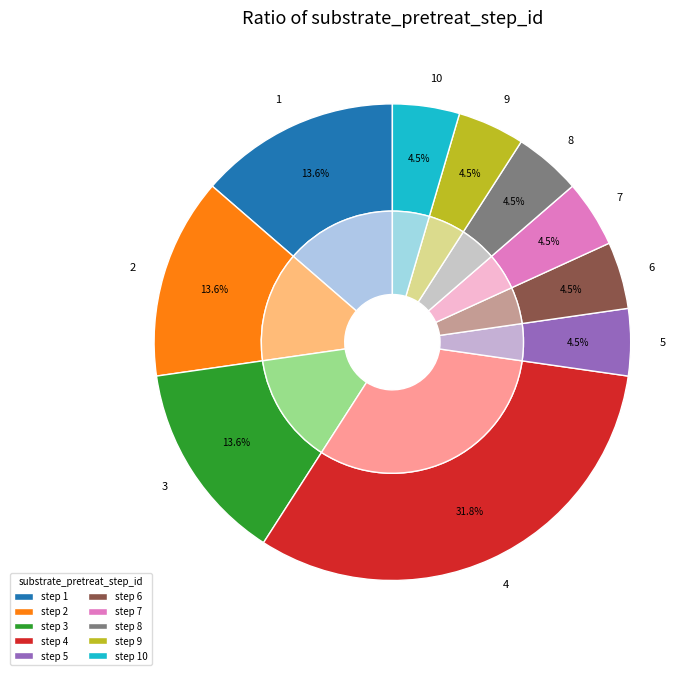

The 5 slice represents 5% of the pie. True or false?

False